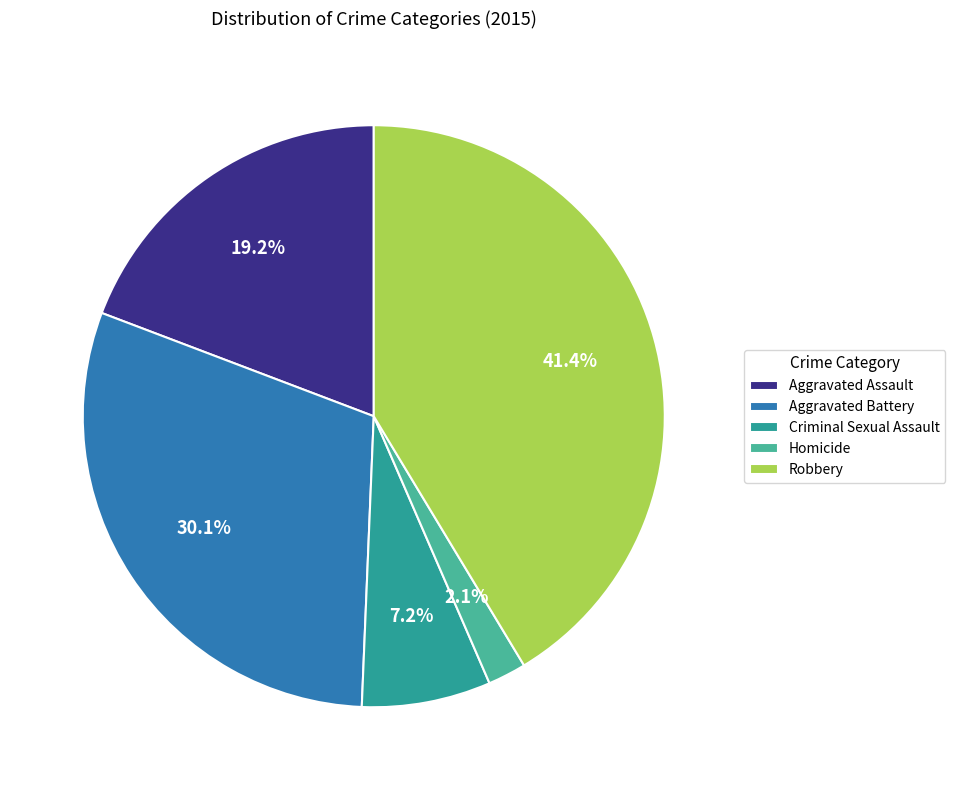

Is it true that Homicide is 2% of the pie?

True